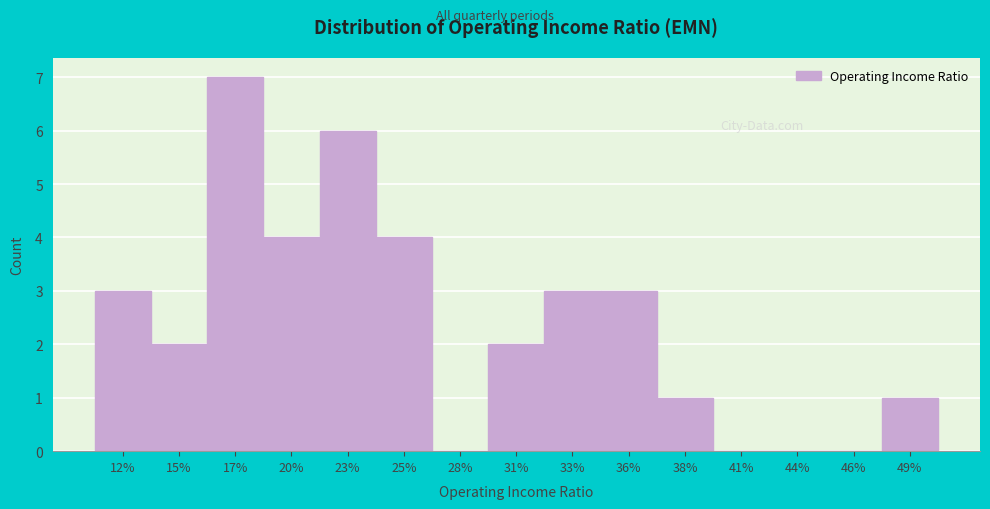

Reading left to right, transcribe all the data shown in this chart.

12%=3	15%=2	17%=7	20%=4	23%=6	25%=4	28%=0	31%=2	33%=3	36%=3	38%=1	41%=0	44%=0	46%=0	49%=1